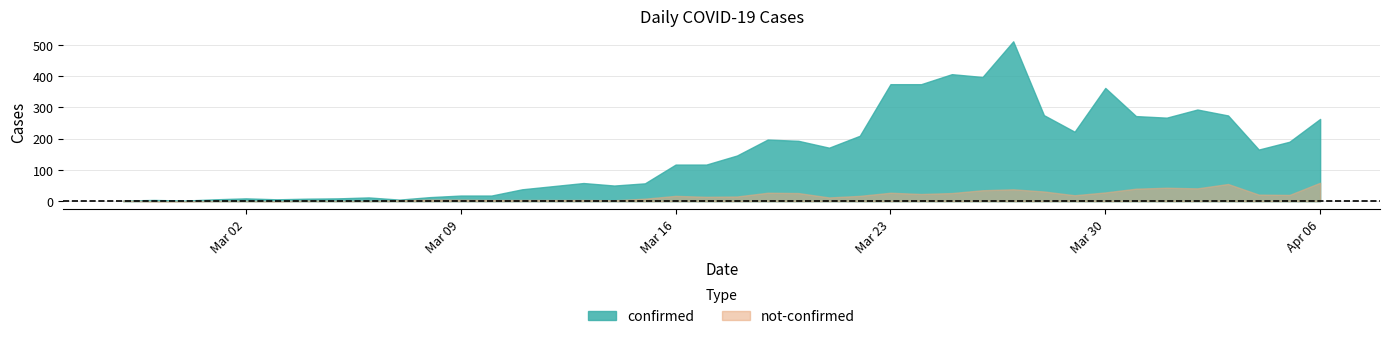

At how many categories does at least one series exceed 258?

12